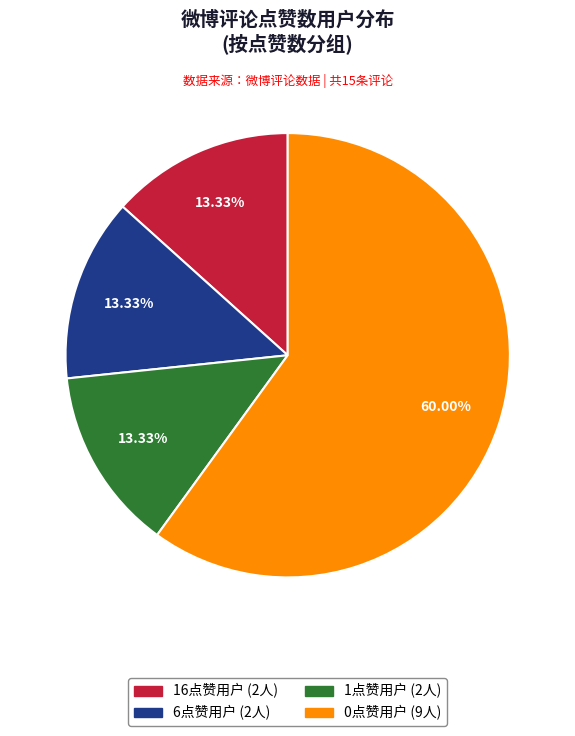

Is there a majority slice in this chart?

Yes